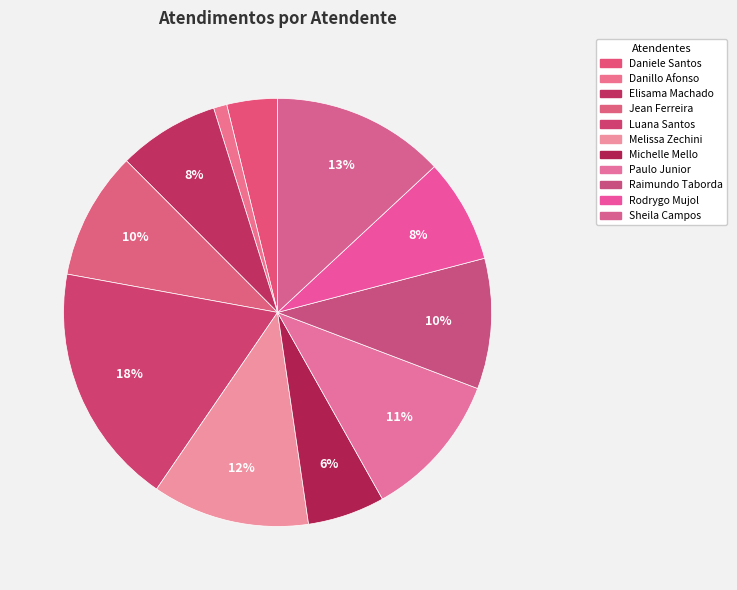

Count the number of slices in the pie.

11